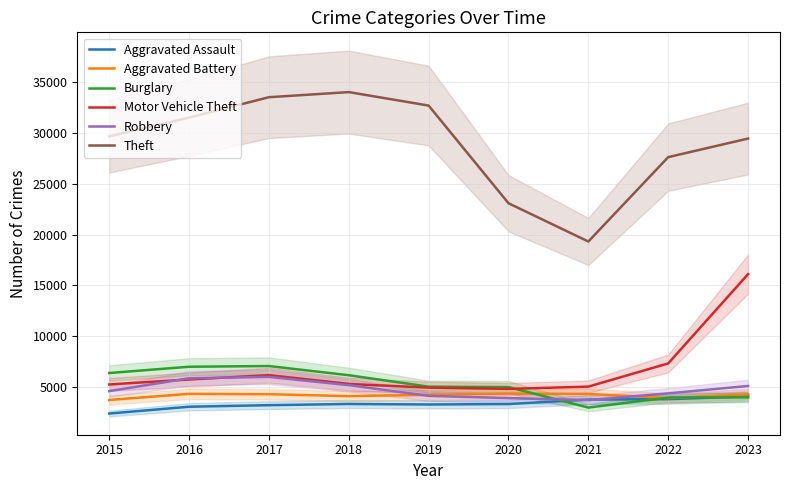

What is the average value of the Burglary series?

5272